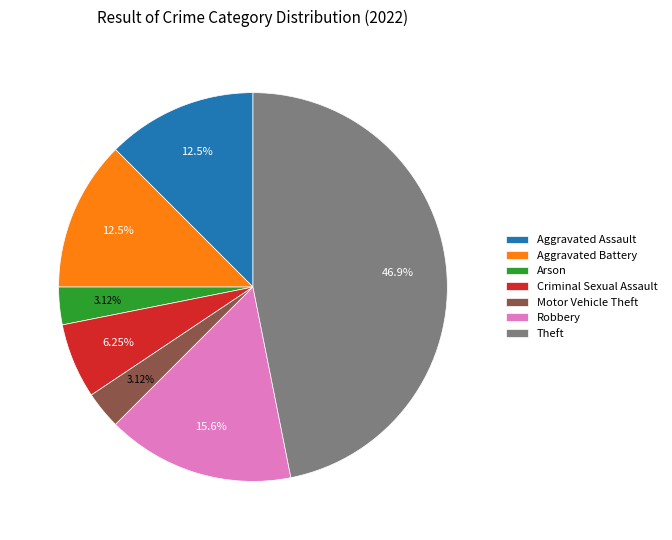

Is it true that Arson is 15% of the pie?

False